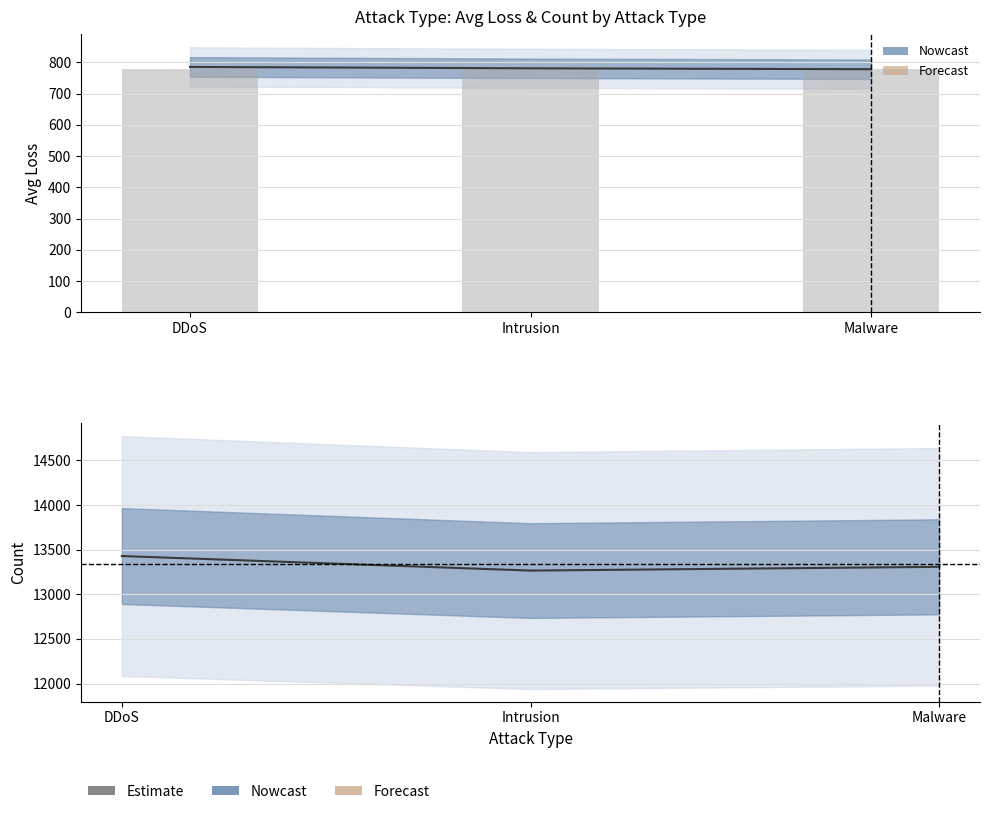

What is the value of the count bar at the 1st from the left?

13428.0